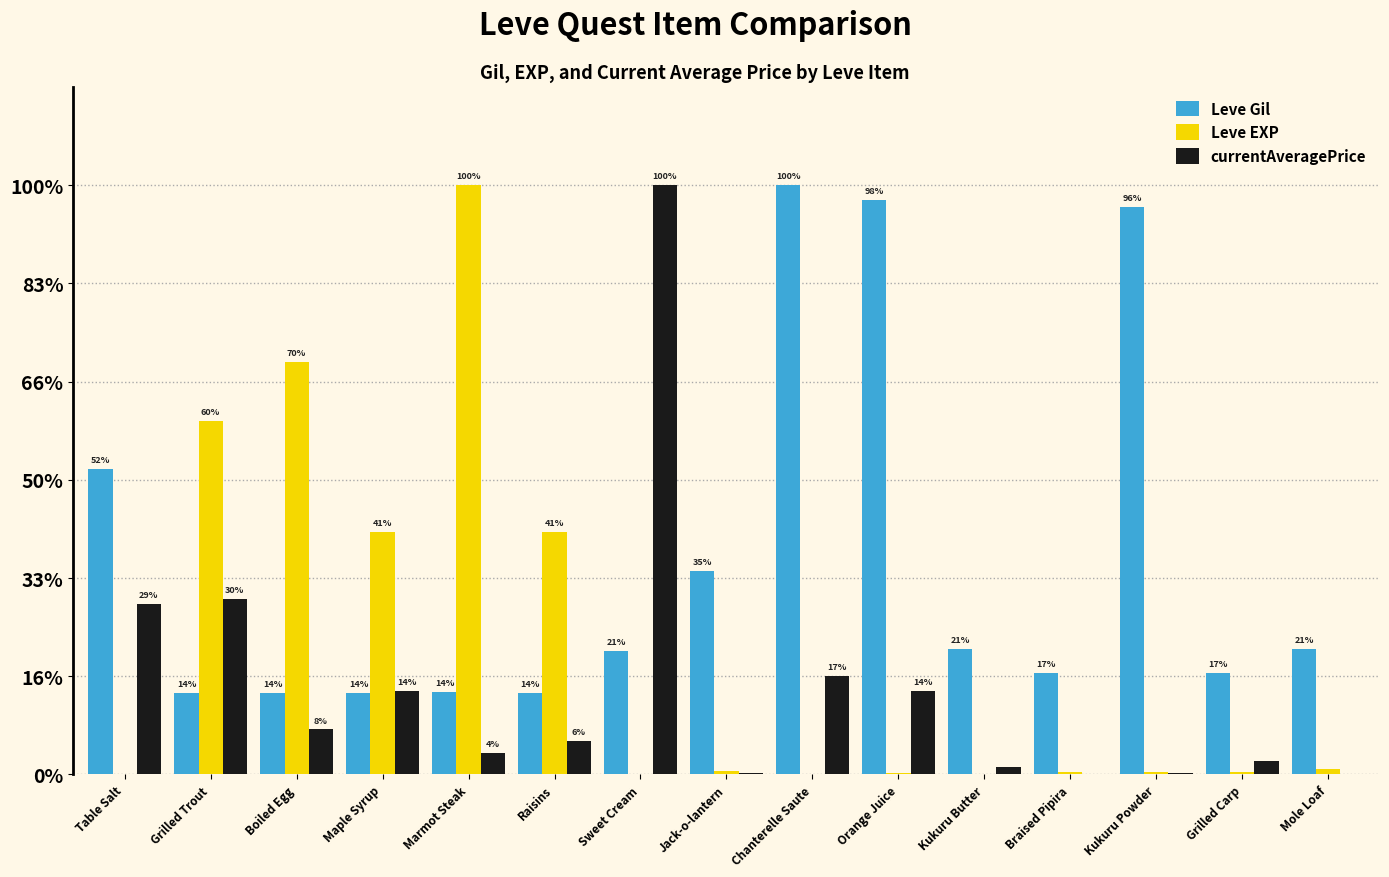

Does the chart contain stacked bars?

No